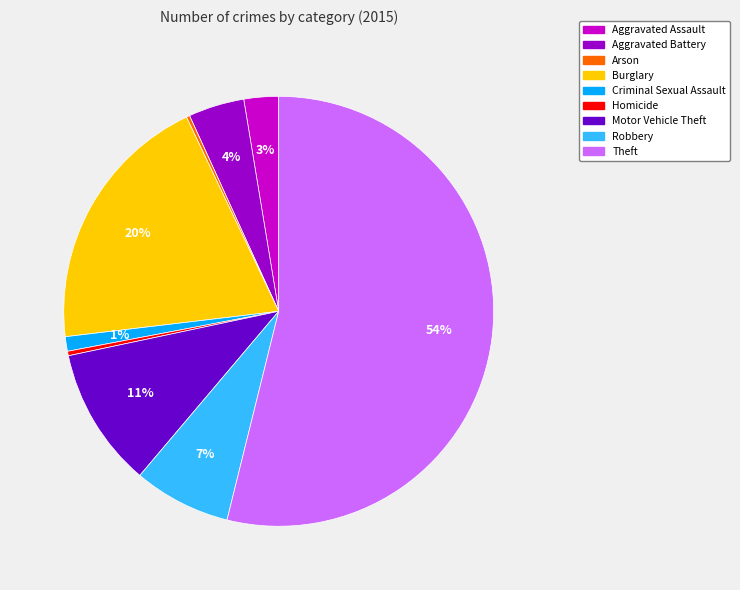

True or false: Criminal Sexual Assault accounts for 11% of the total.

False